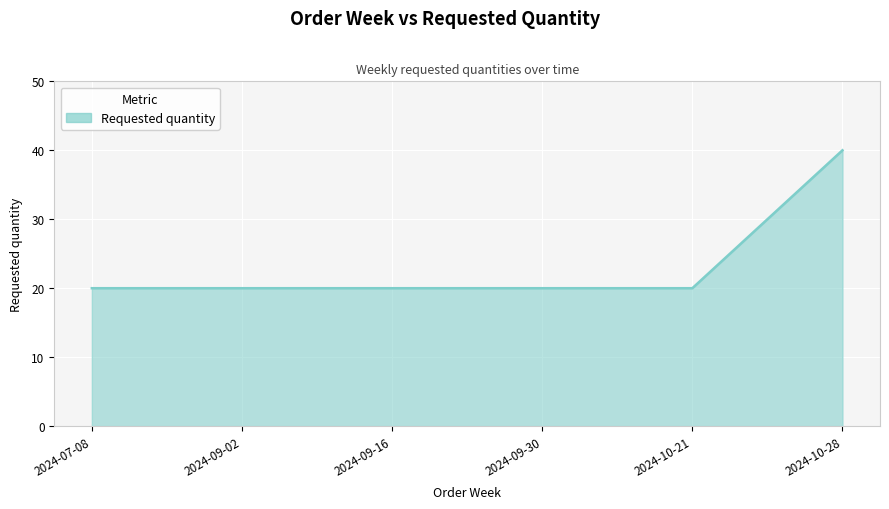

Between 2024-10-28 and 2024-09-30, which is larger?

2024-10-28